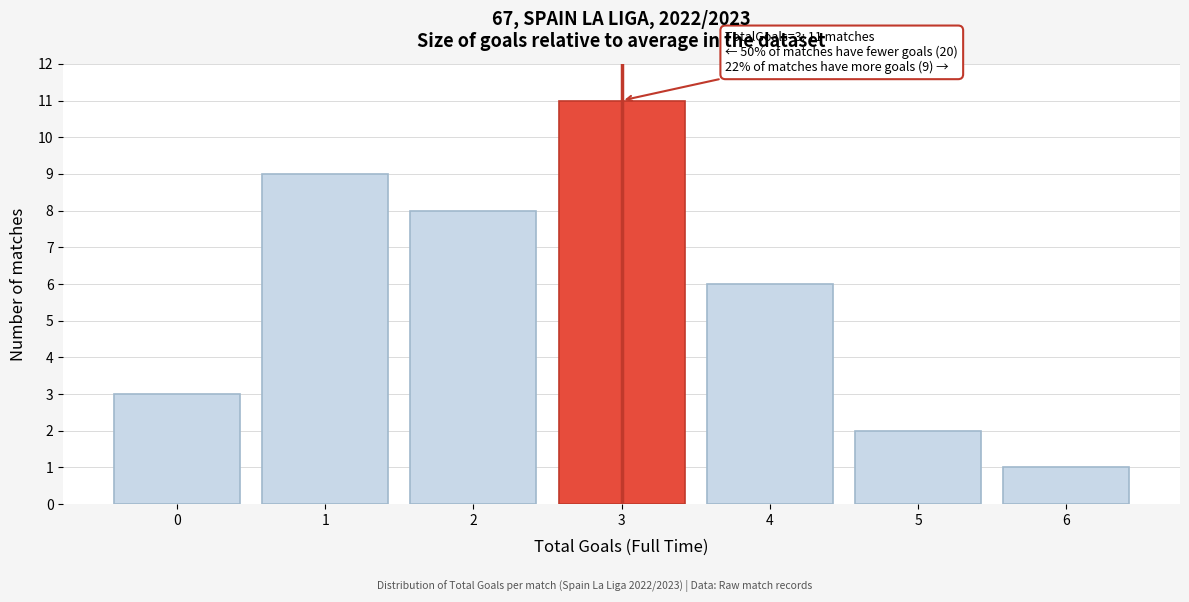

Which range on the x-axis has the tallest bar?

2.5 to 3.5